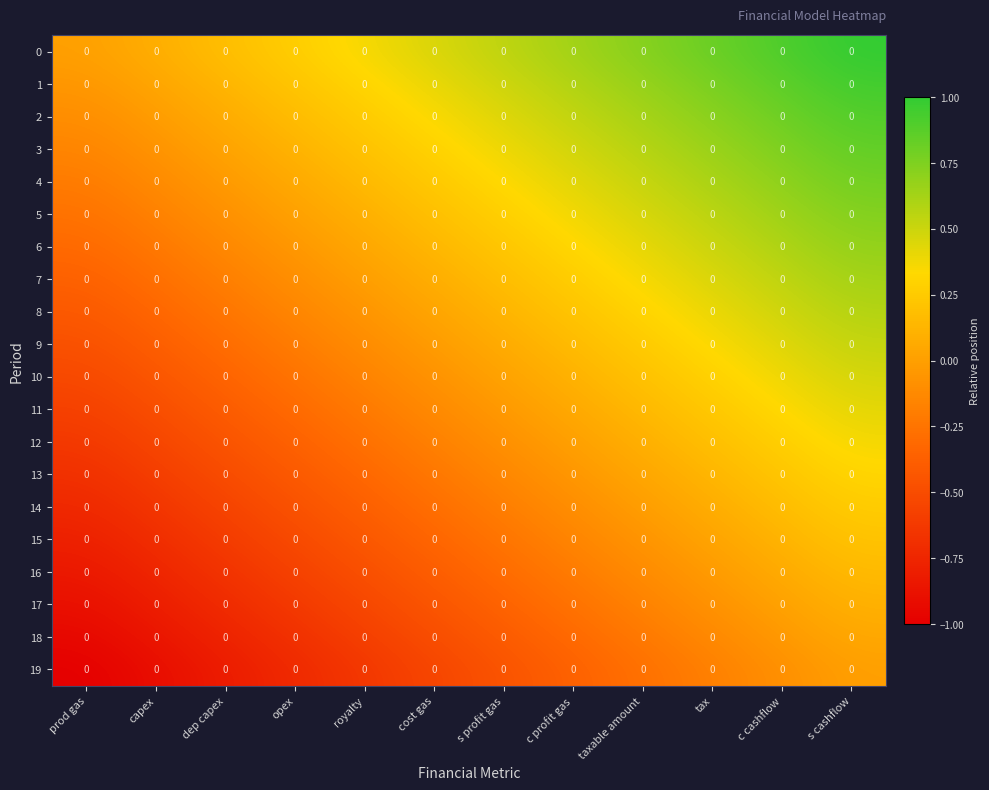

What is the minimum value for 19?

-1.0